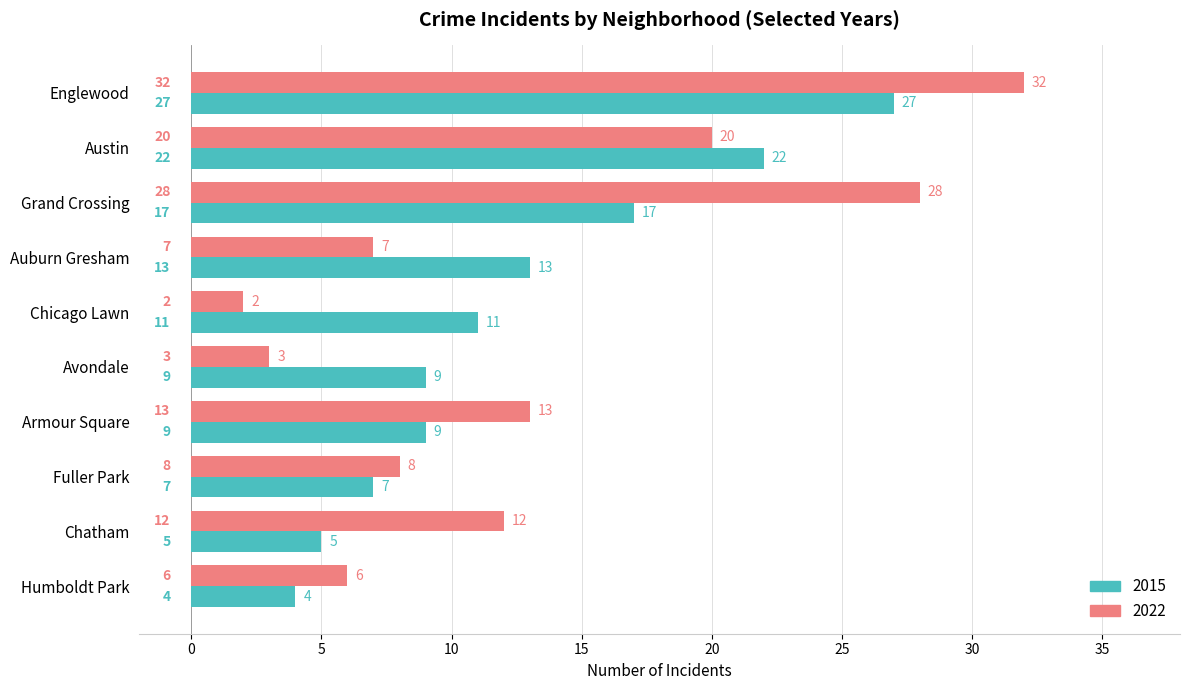

List the series in order of their overall mean, lowest first.

2015, 2022